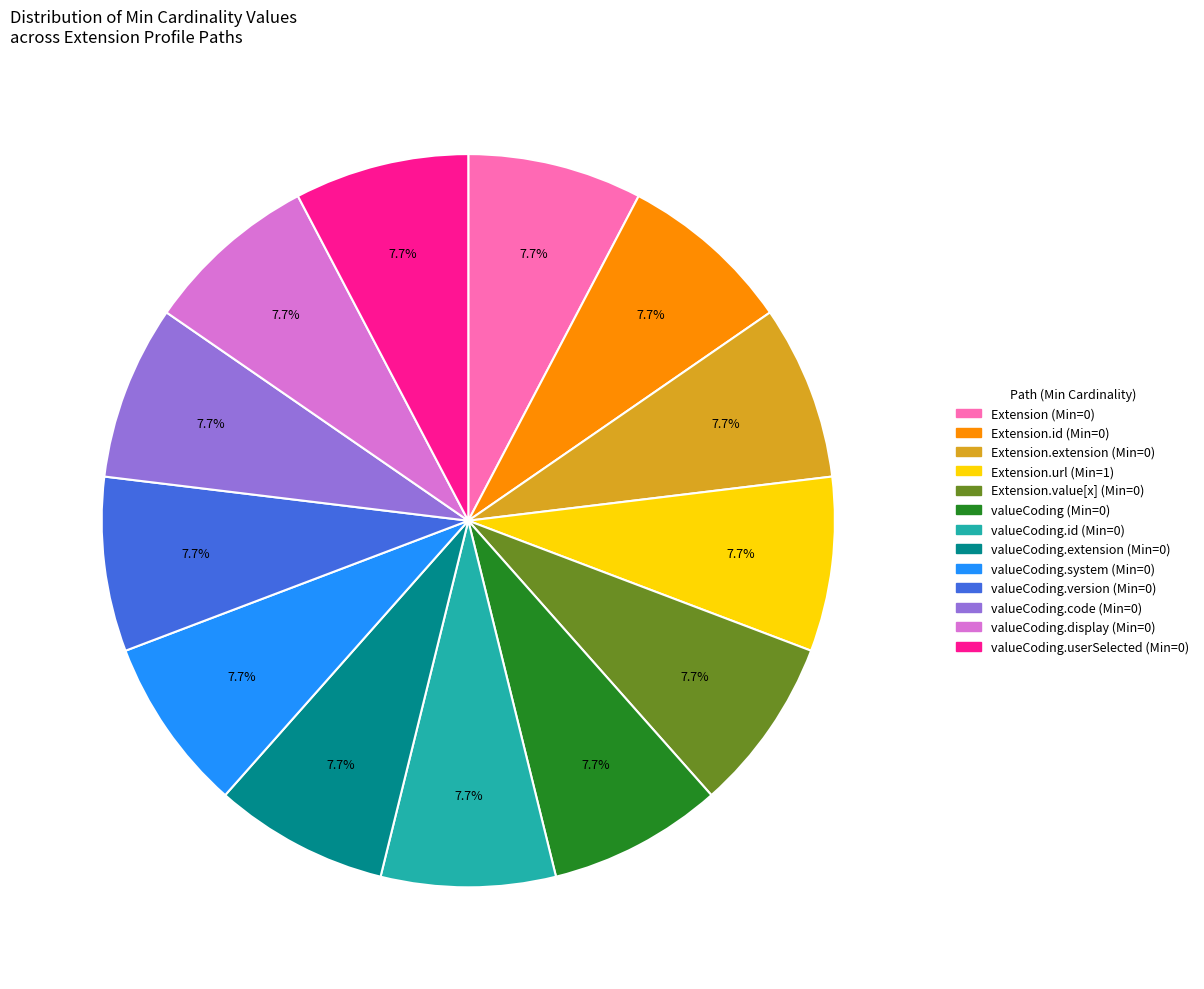

To the nearest percent, what is the difference between the largest and smallest slice percentages?

0%